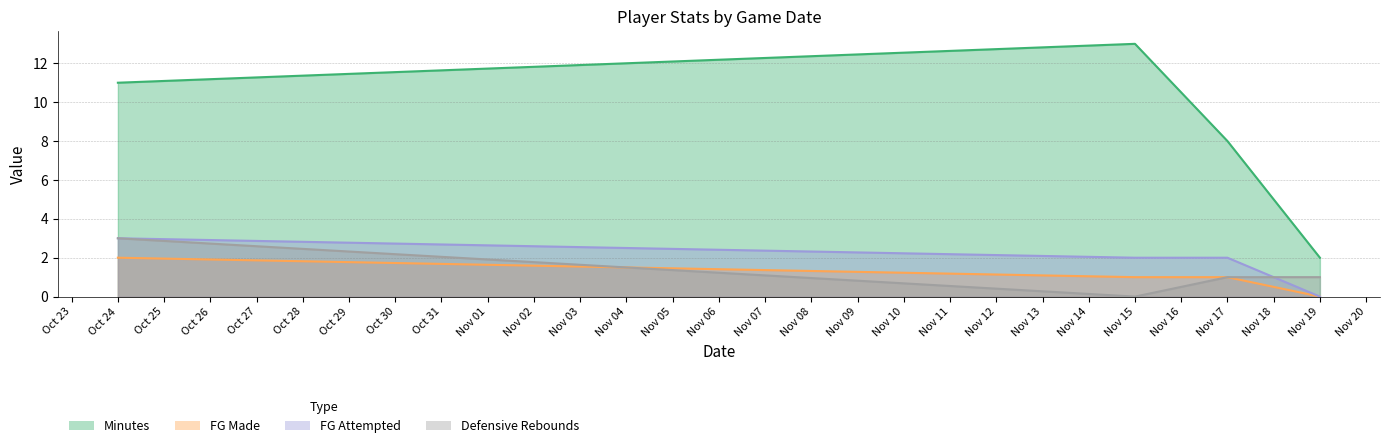

Between Nov 15 and Nov 17, which series saw the biggest shift?

Minutes